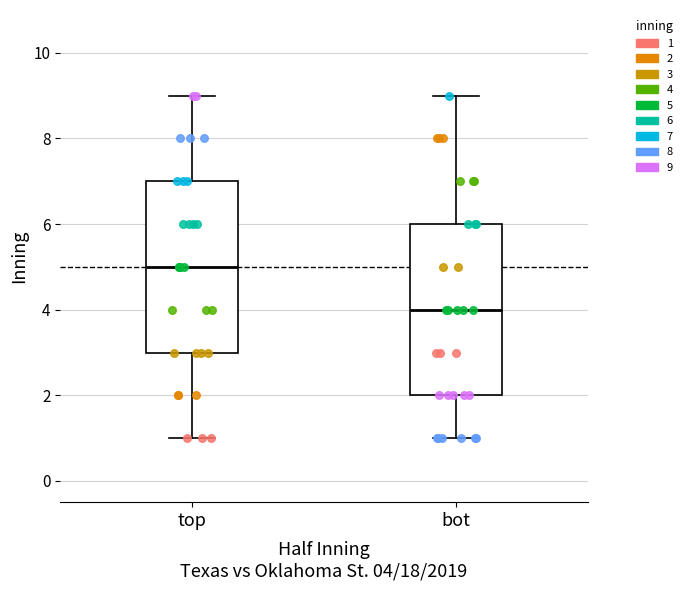

Where does the lower whisker of the box for bot end on the y-axis? The values are not printed on the chart, so give them approximately, as read against the axis.

1